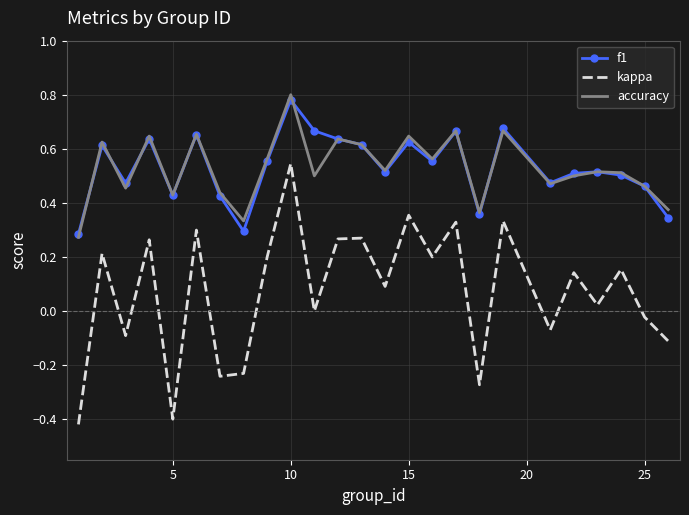

Which series has the largest range (max minus min)?

kappa